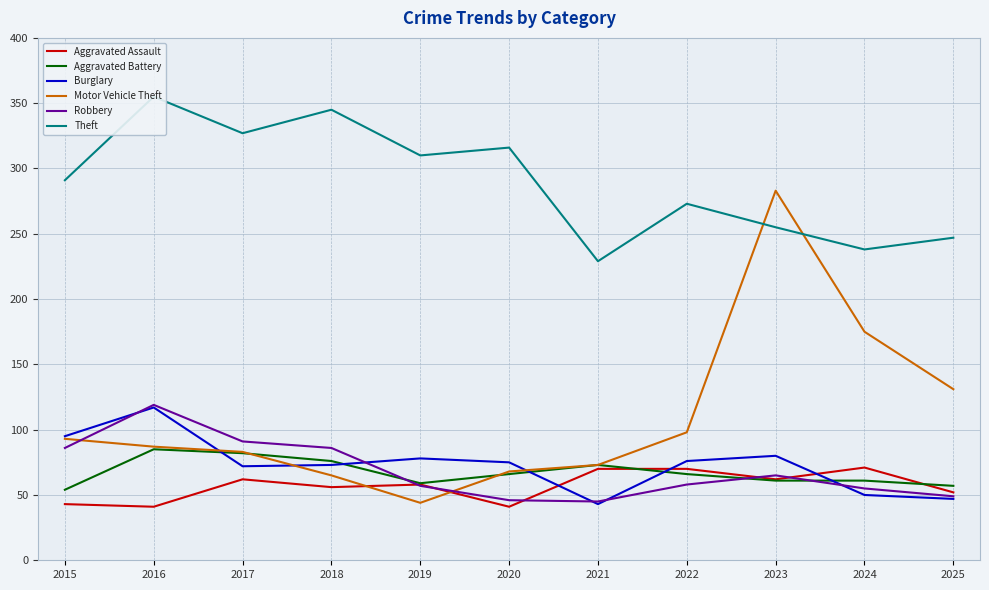

Does the chart have visible grid lines?

Yes